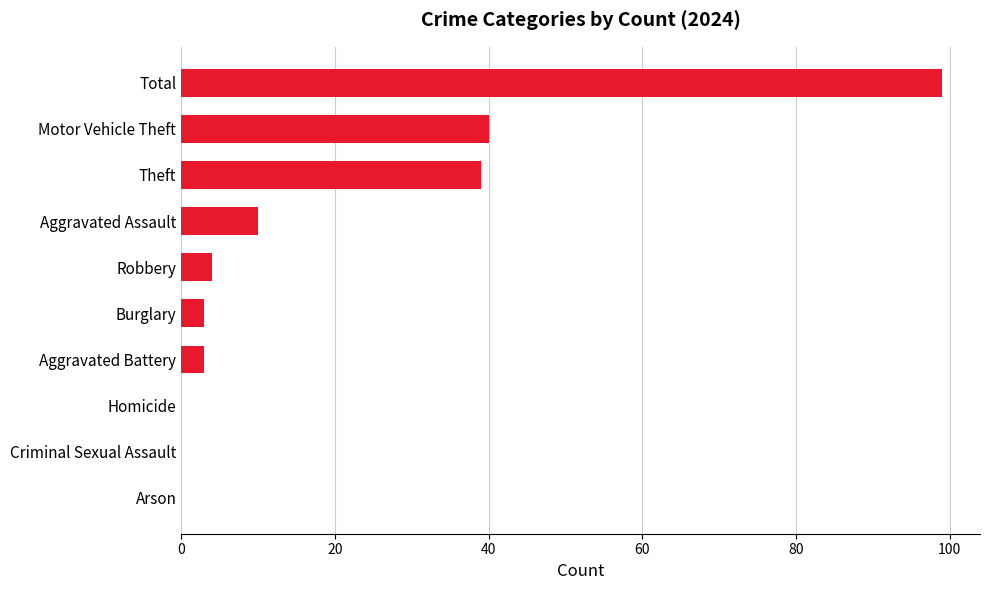

The chart shows a value of 99 at Total. True or false?

True